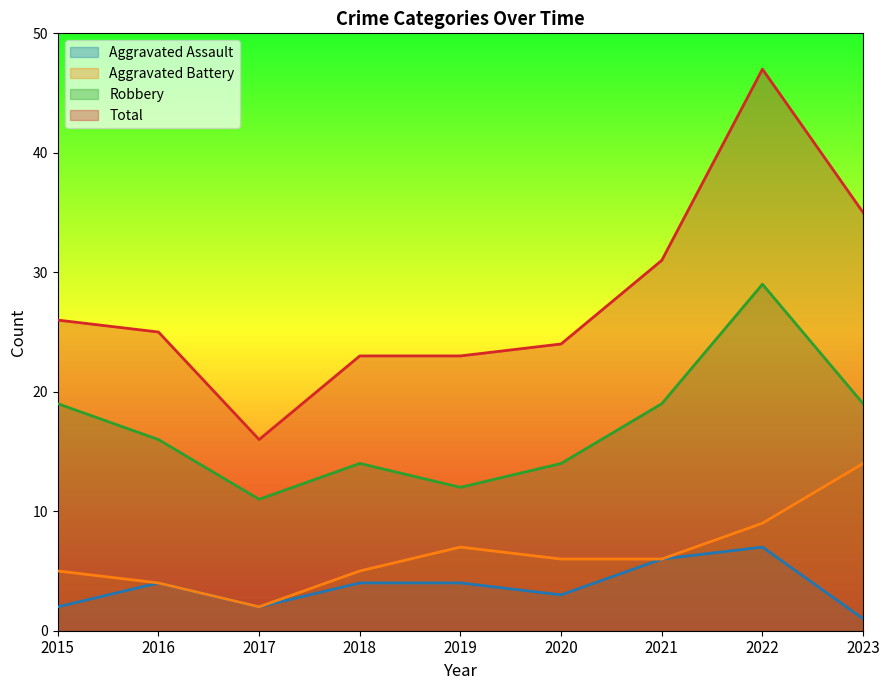

Rank the series at 2017 from lowest to highest value.

Aggravated Assault, Aggravated Battery, Robbery, Total